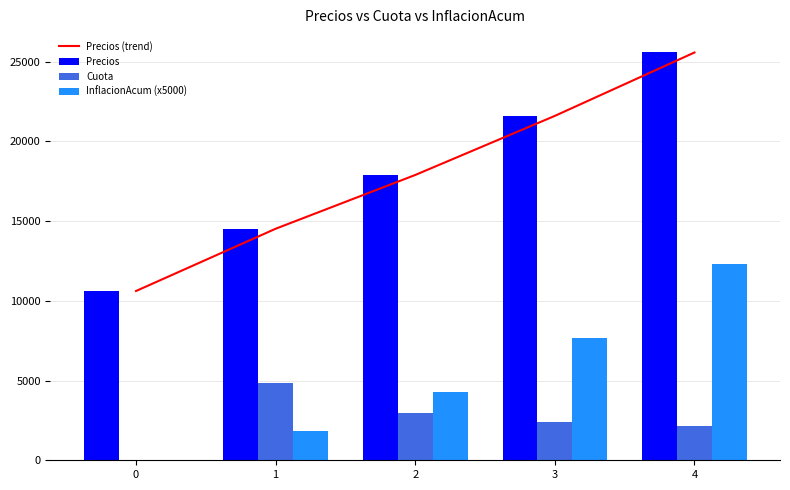

What is the sum of all Cuota values?

12351.4